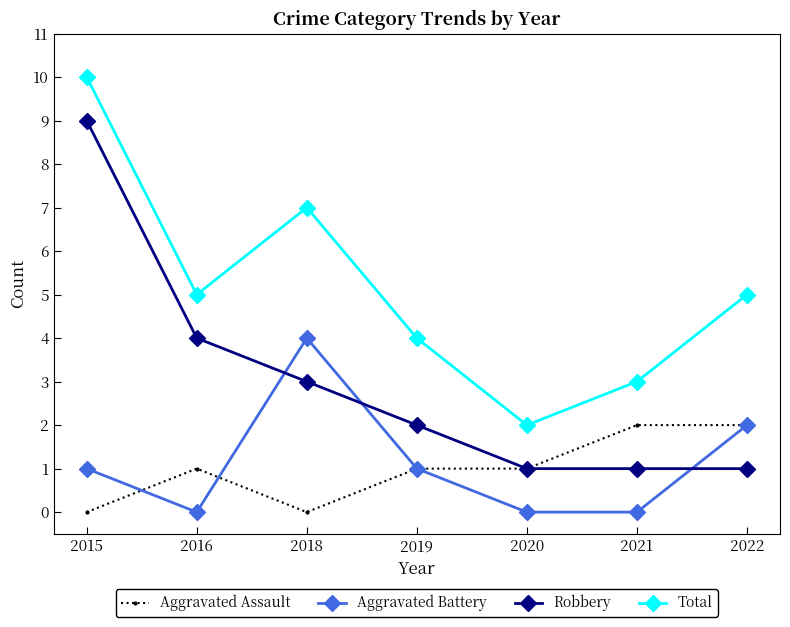

Rank the series by their maximum value, from lowest to highest.

Aggravated Assault, Aggravated Battery, Robbery, Total